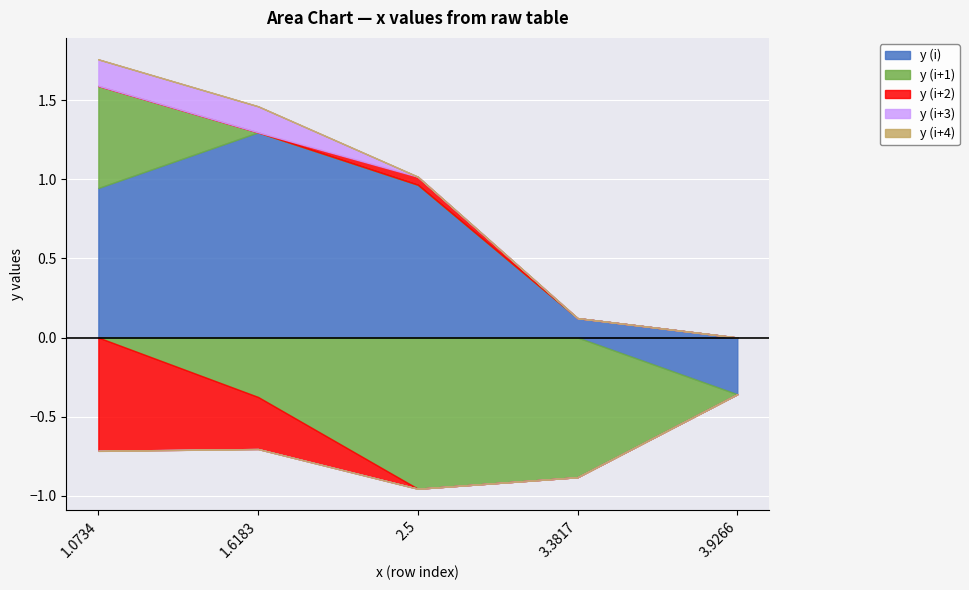

Which has a higher value, 1.6183 or 2.5?

1.6183